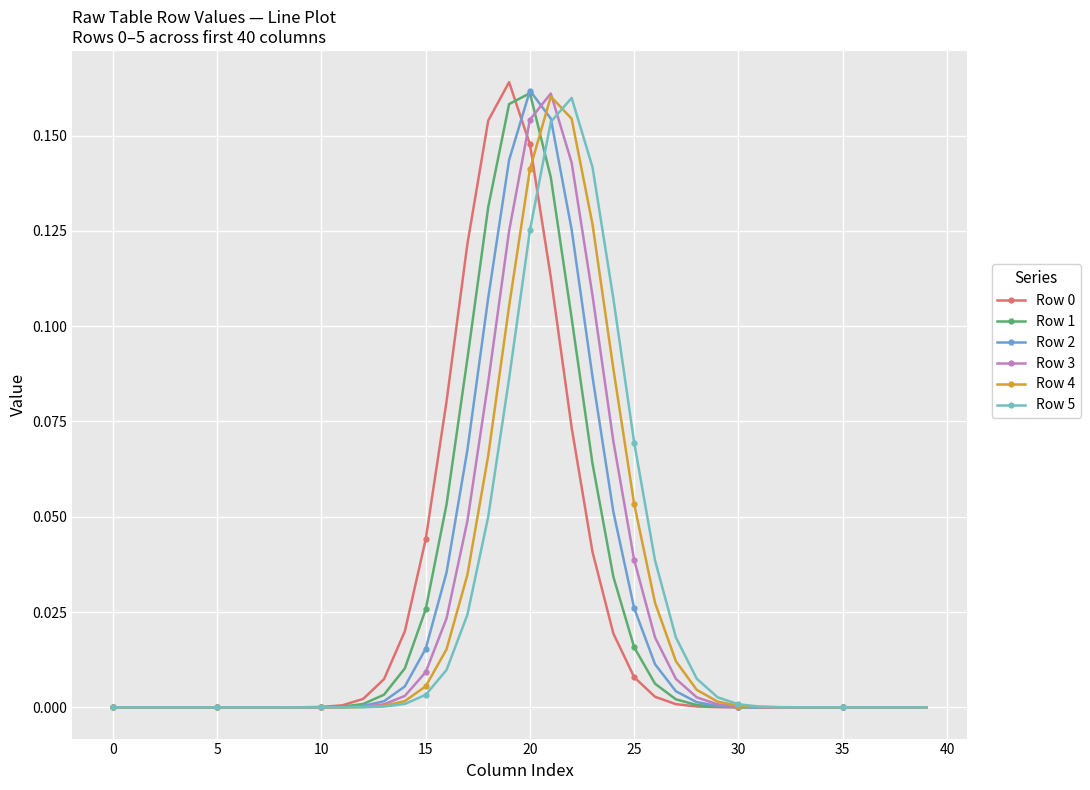

How many times do Row 4 and Row 3 cross each other?

1